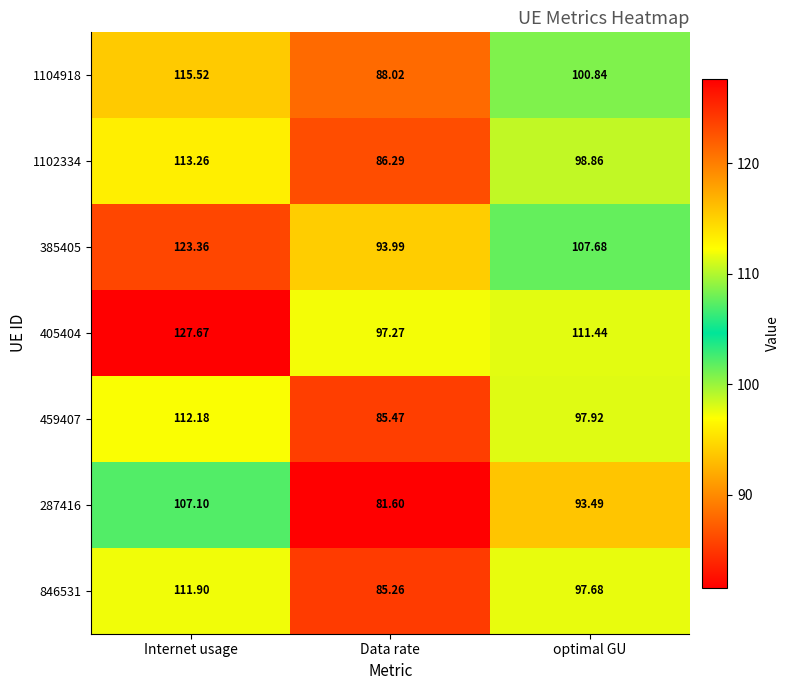

List the labels in order of 385405 value, largest first.

Internet usage, optimal GU, Data rate